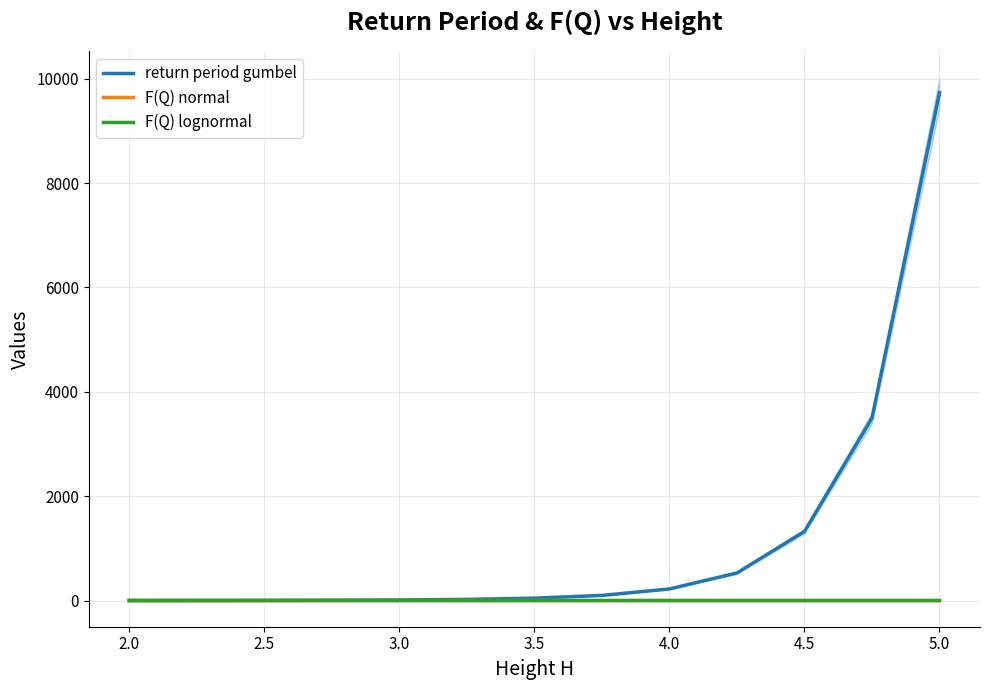

Which series has the largest total across all categories?

return period gumbel